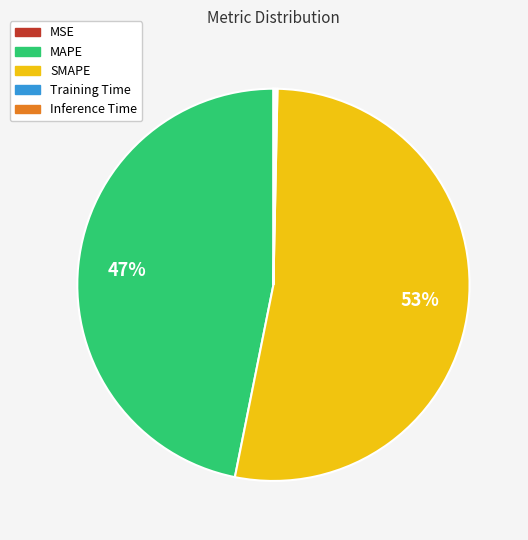

To the nearest percent, what is the average slice percentage?

20%